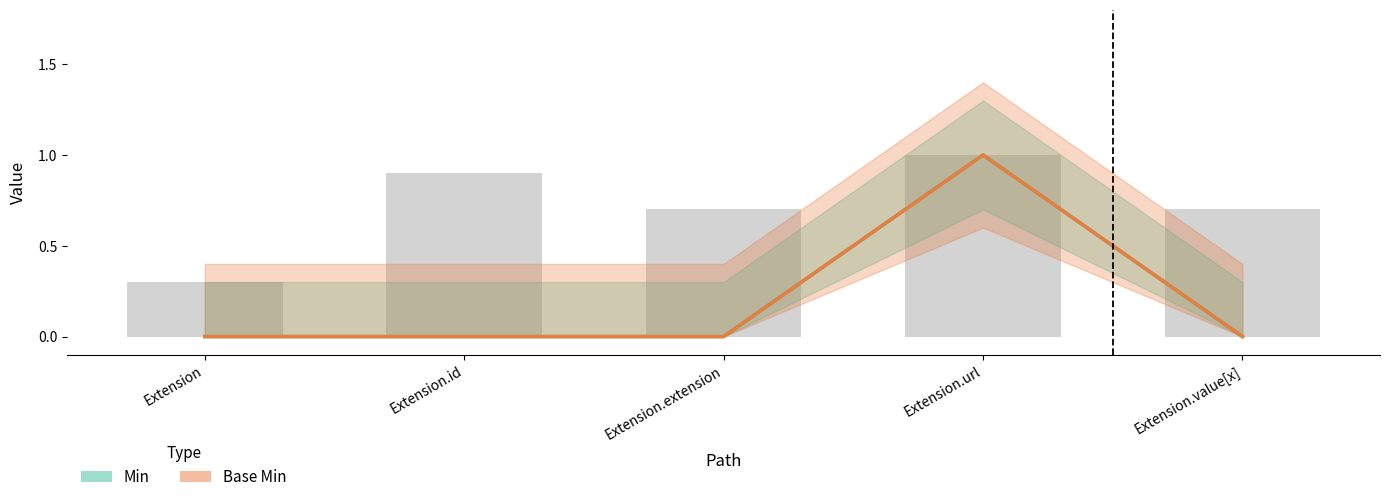

The Base Min series shows 2 at Extension.url. True or false?

False